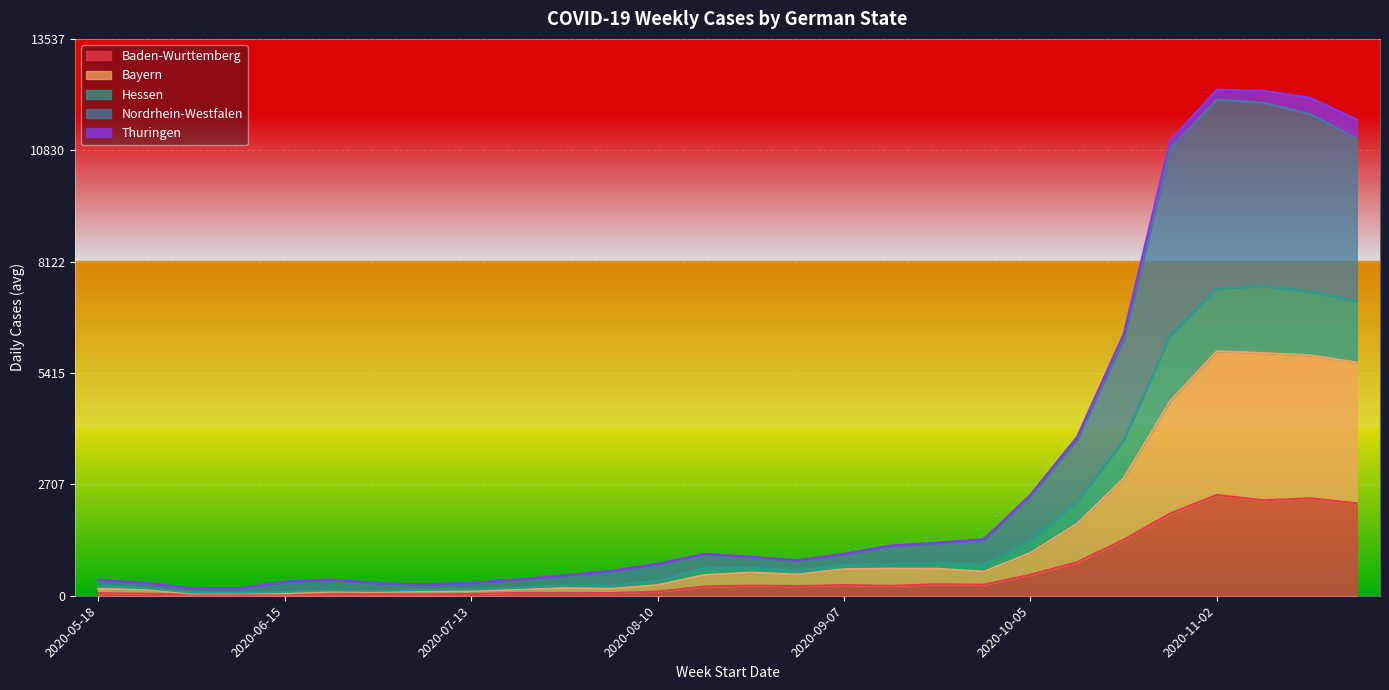

What is the label of the 13th point from the right?

2020-08-31